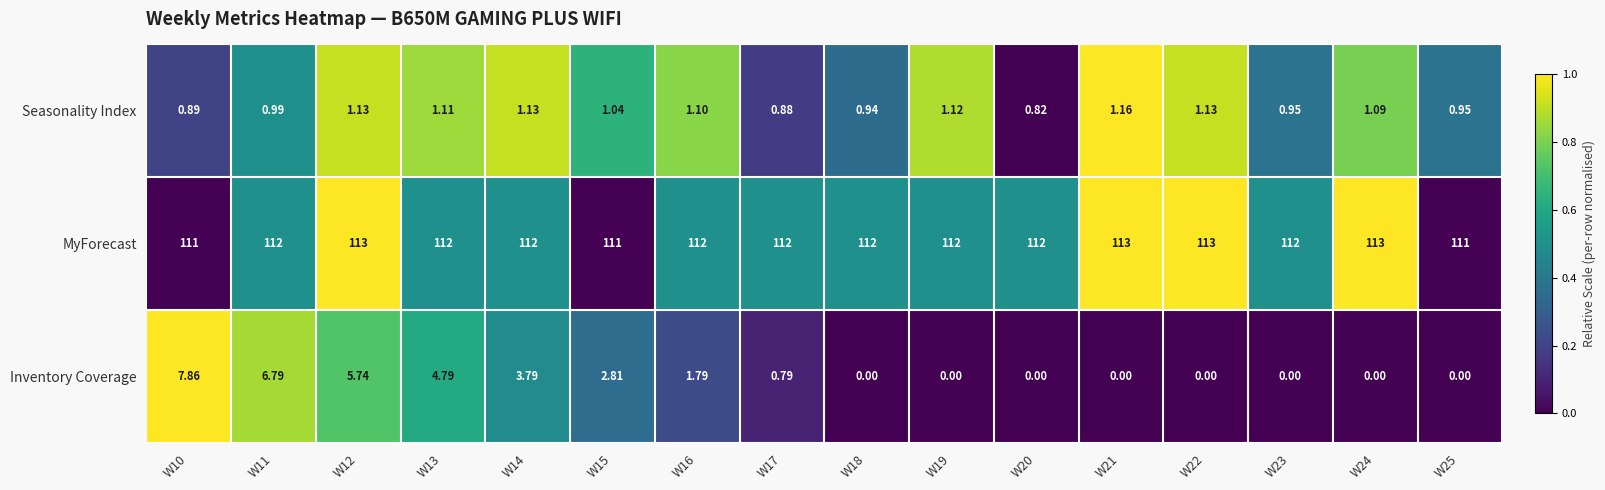

Is the value of Seasonality Index at W18 greater than the value of MyForecast at W21?

No